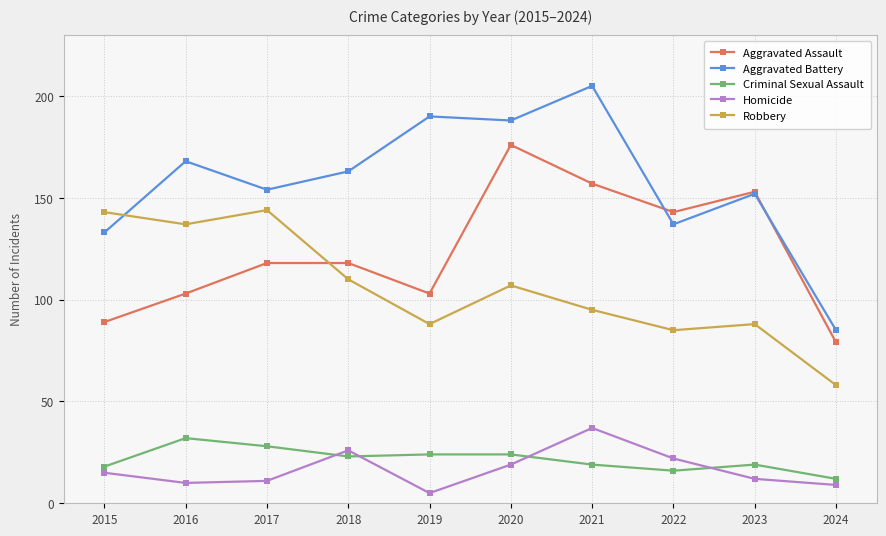

True or false: Robbery and Homicide cross at least once.

False